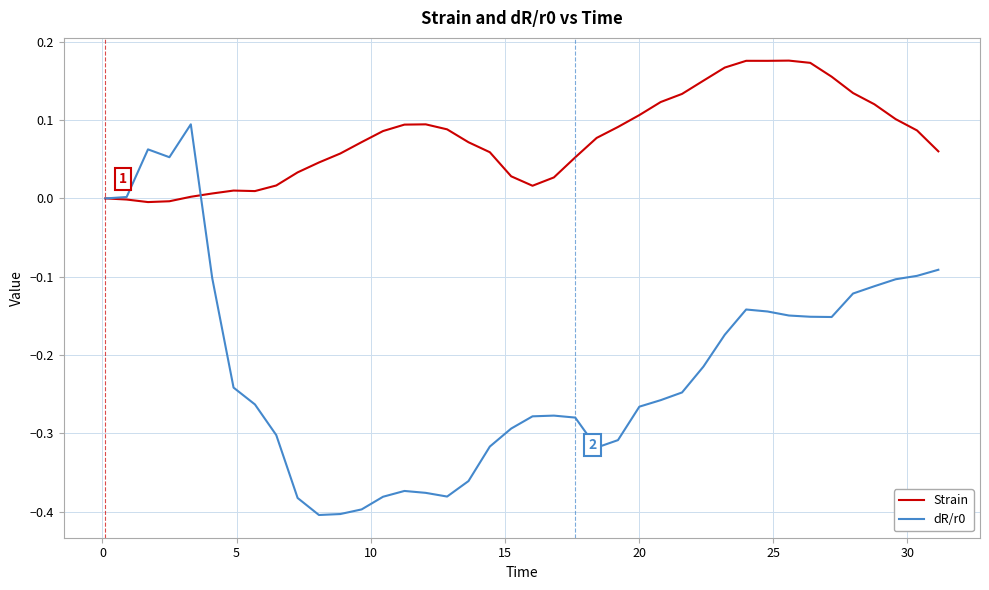

Which series has the largest total across all categories?

Strain